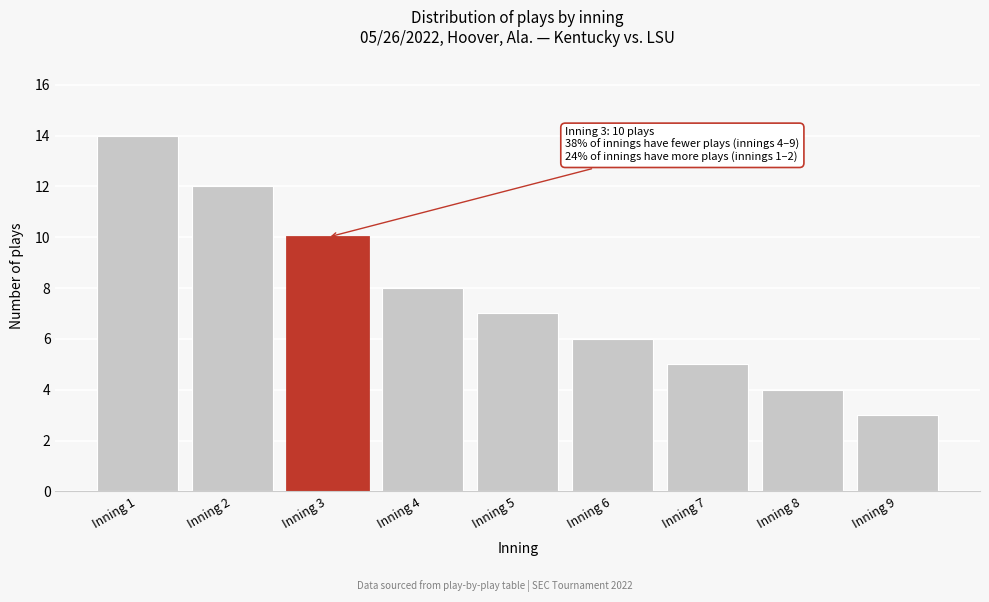

Reading left to right, what are all the values shown in this chart?

Inning 1=14	Inning 2=12	Inning 3=10	Inning 4=8	Inning 5=7	Inning 6=6	Inning 7=5	Inning 8=4	Inning 9=3